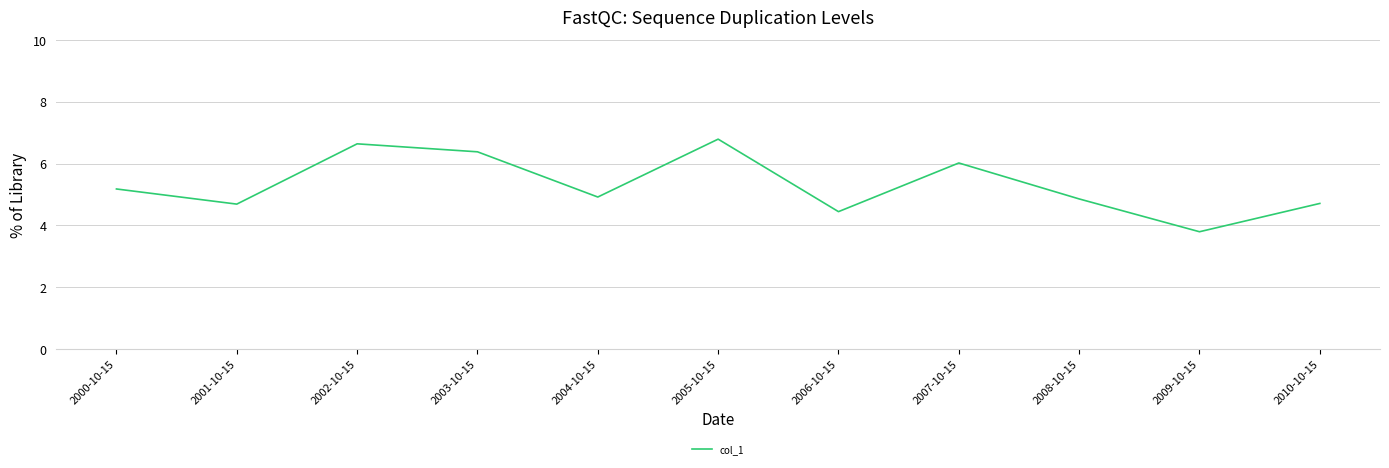

Is it true that the value at 2007-10-15 is 3.3?

False